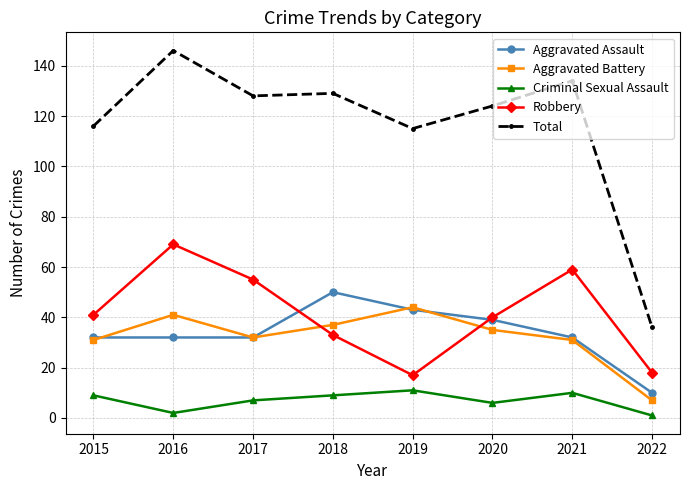

Which series has the largest range (max minus min)?

Total